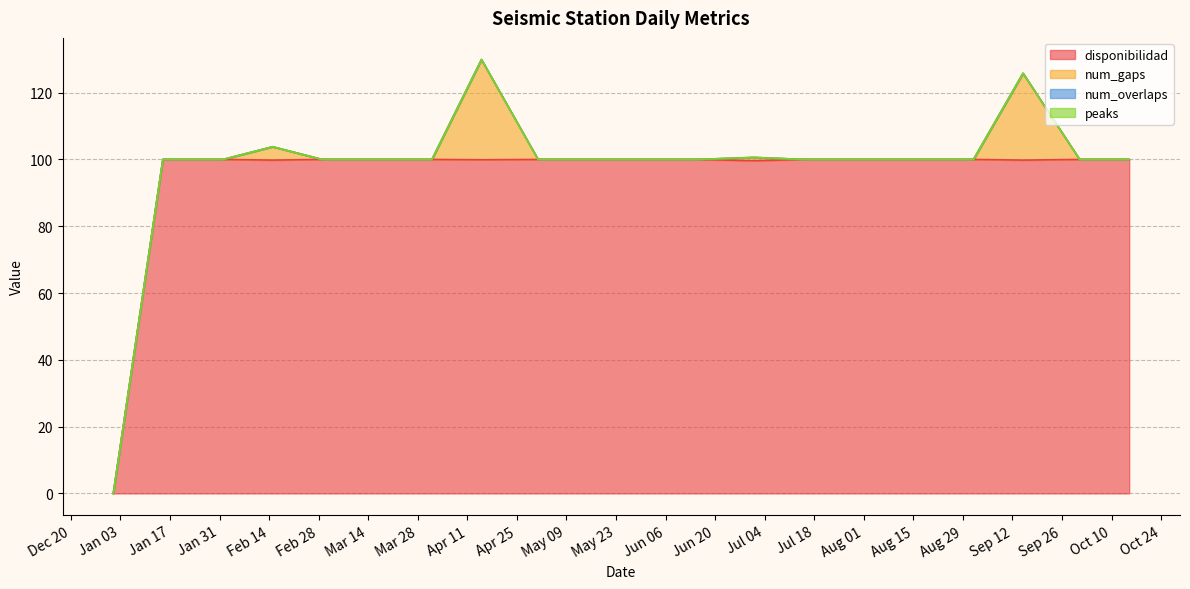

Which label corresponds to the smallest value in the chart?

2023-01-01